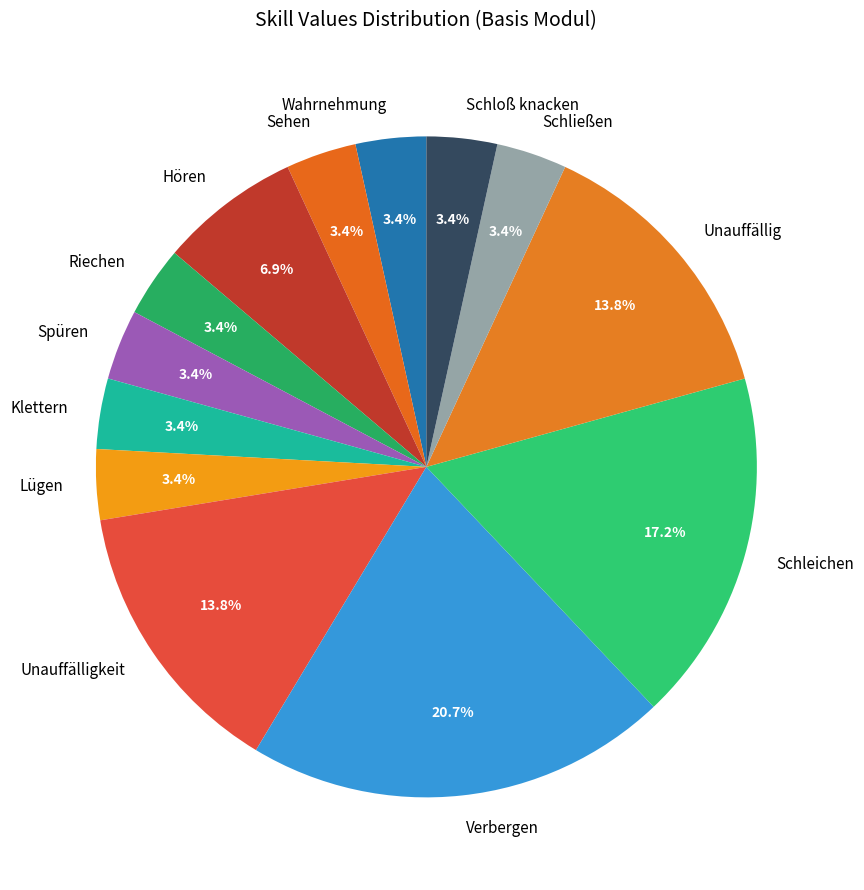

Count the number of slices in the pie.

13